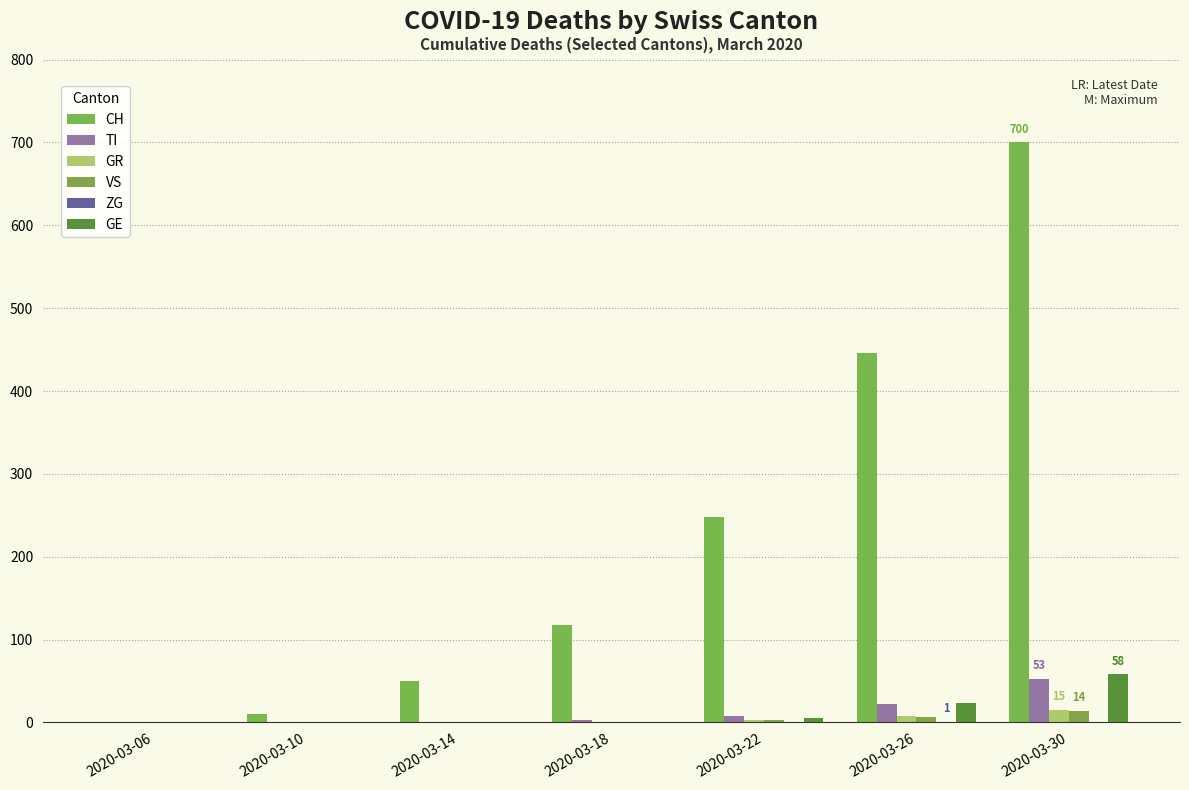

Does the chart contain stacked bars?

No